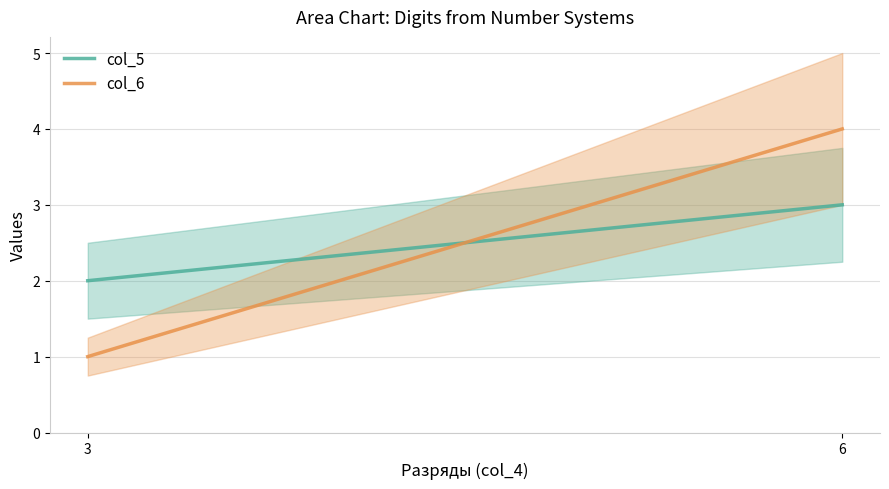

Which category has the highest value across all series?

6